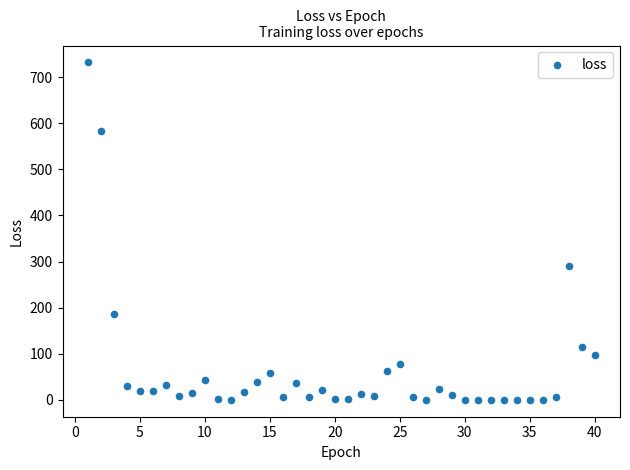

What Y value in the scatter plot is closest to 365?

291.0